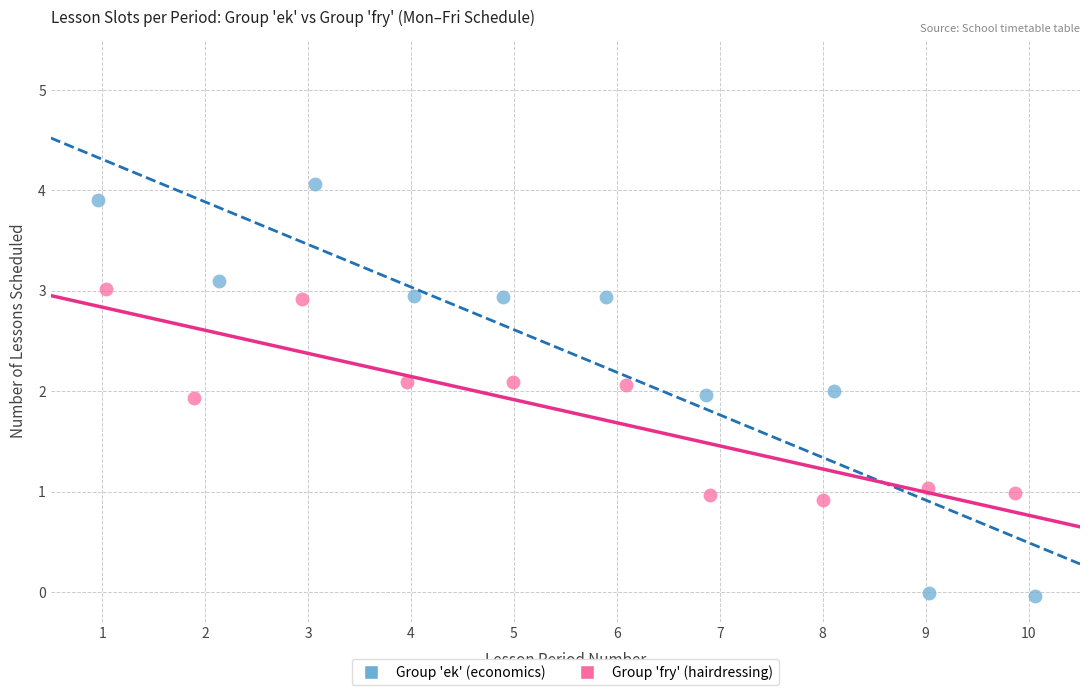

Which series reaches the maximum Y coordinate?

Group 'ek' (economics)